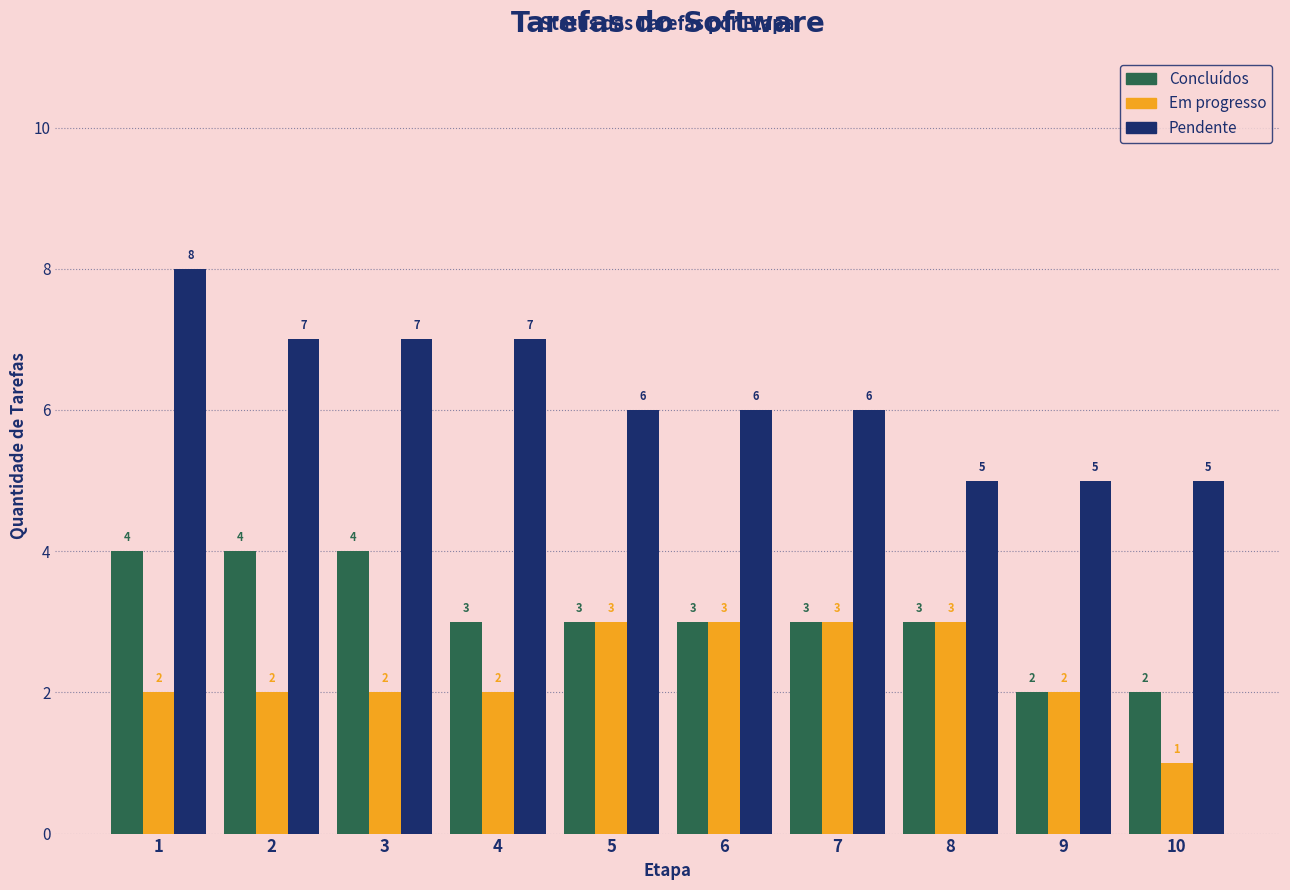

The value of Concluídos at 2 is 4. True or false?

True